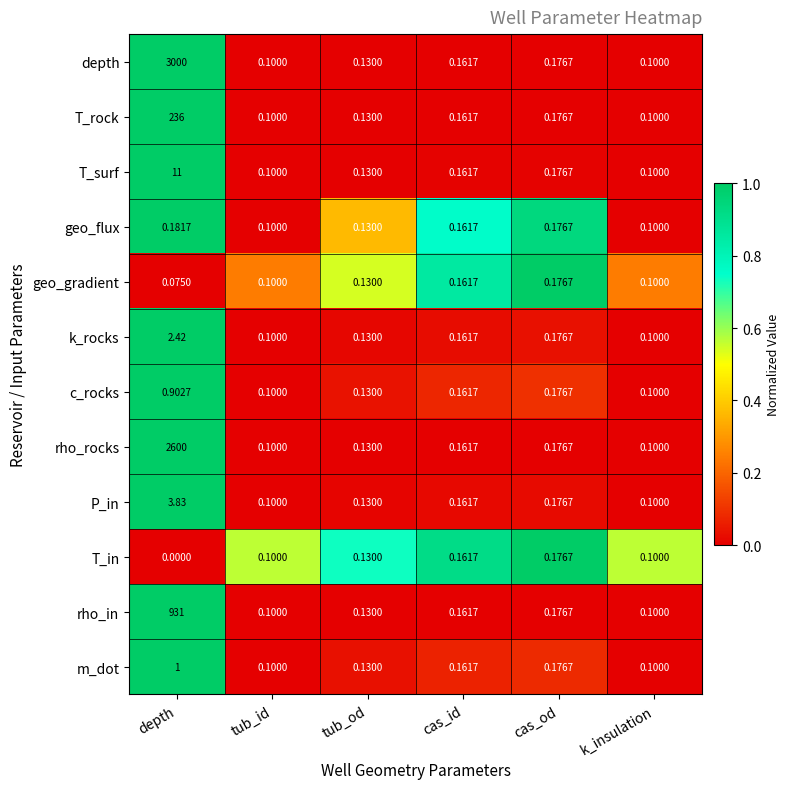

Rank the series at depth from highest to lowest value.

depth, rho_rocks, rho_in, T_rock, T_surf, P_in, k_rocks, m_dot, c_rocks, geo_flux, geo_gradient, T_in